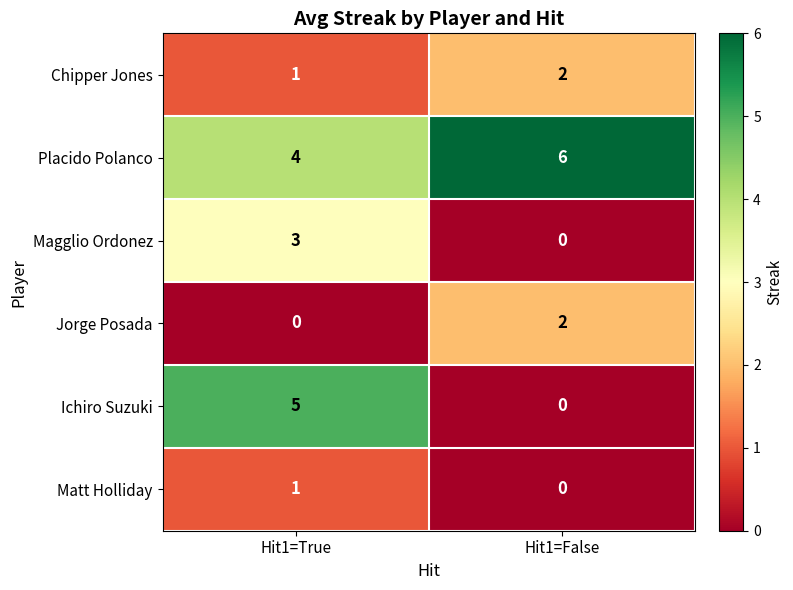

The Ichiro Suzuki series shows 3 at Hit1=True. True or false?

False